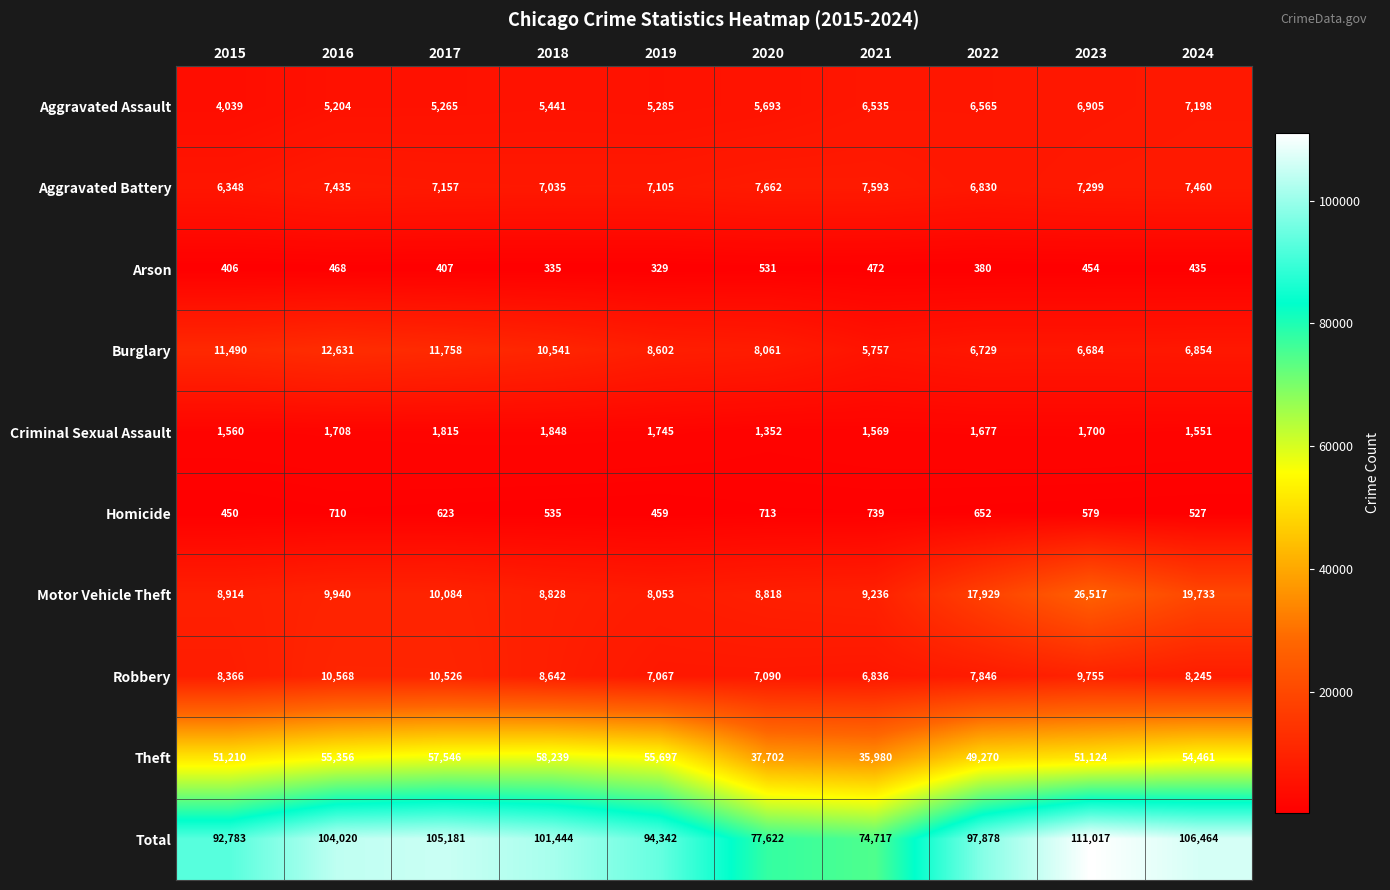

At which category does the chart reach its peak across all series?

2023